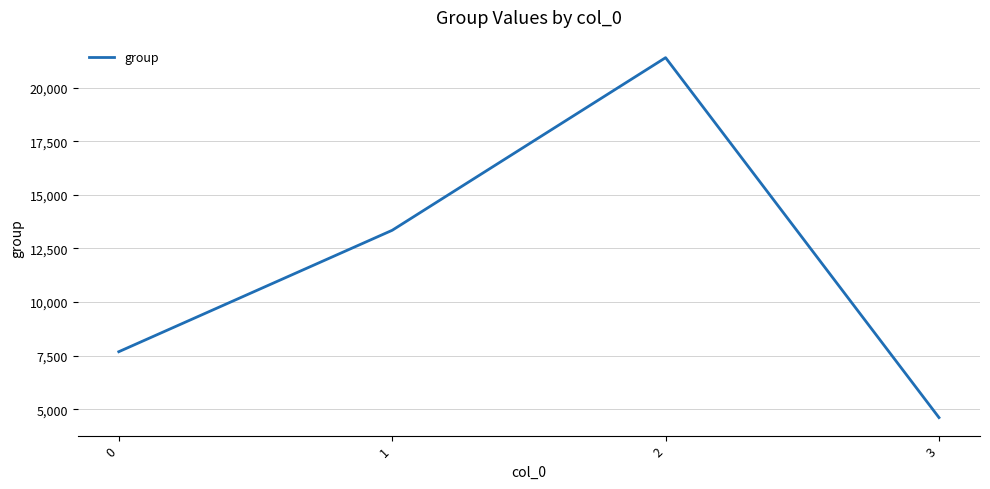

What is the minimum value shown in the chart?

4614